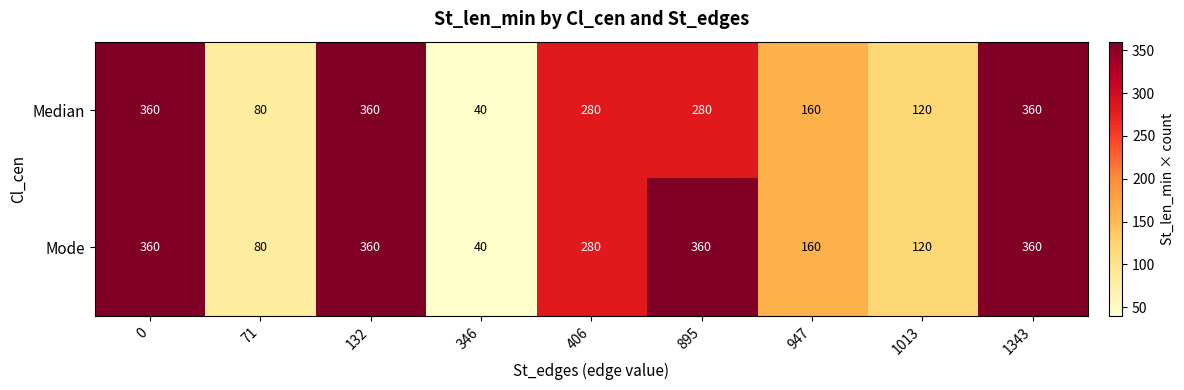

How many categories are shown in the chart?

9